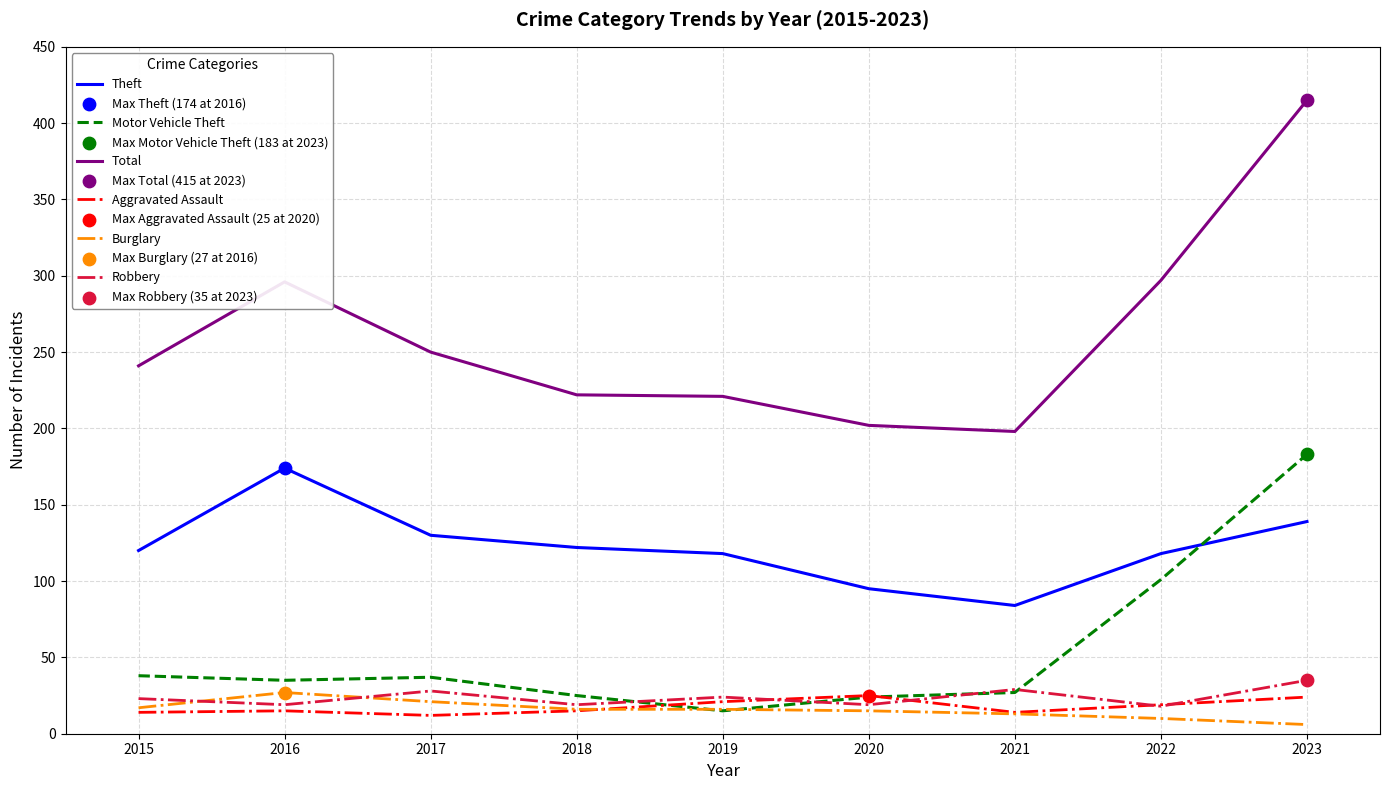

Is the value of Burglary at 2021 greater than the value of Theft at 2016?

No